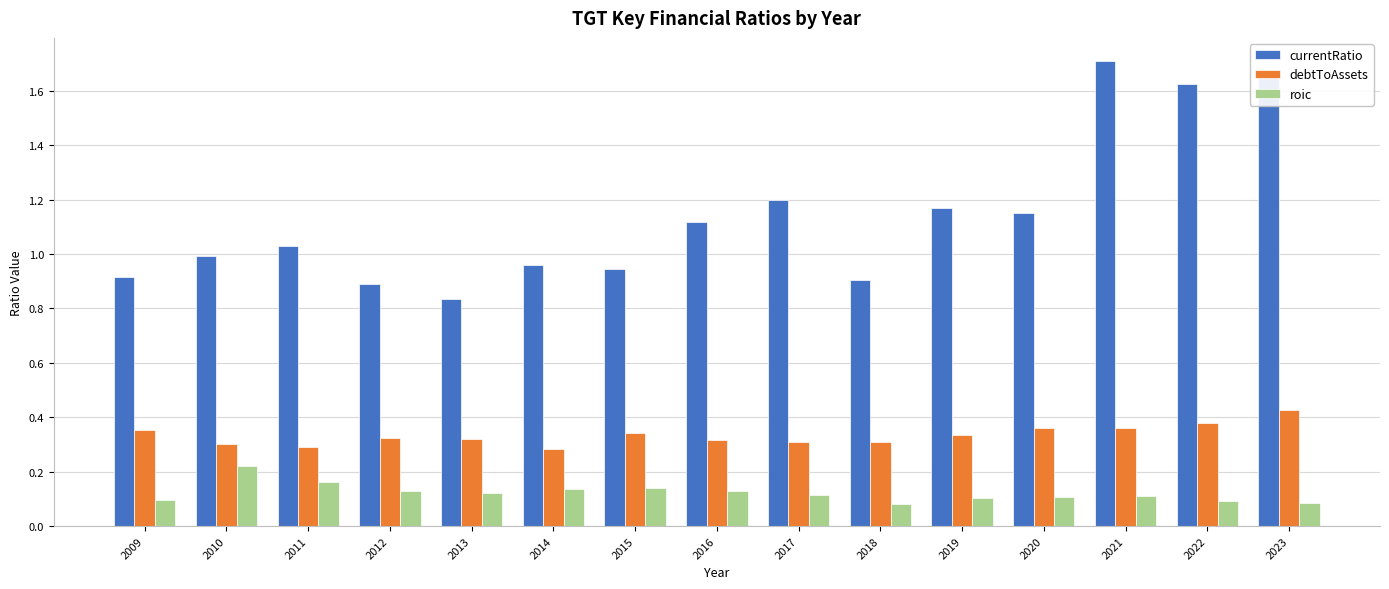

At which category does the chart reach its peak across all series?

2021